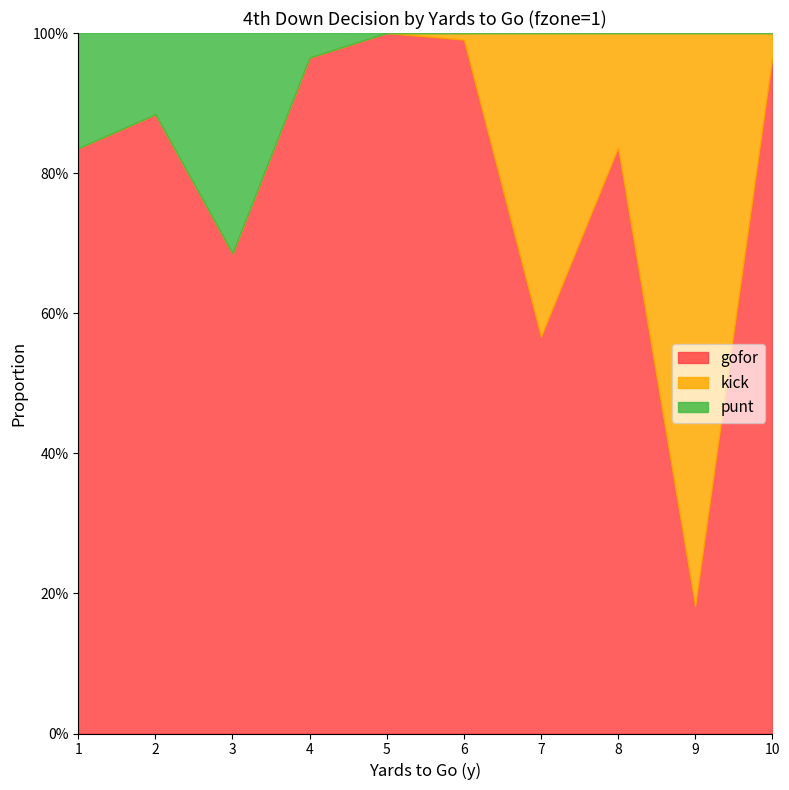

What is the total value across all series at 1?

1.0